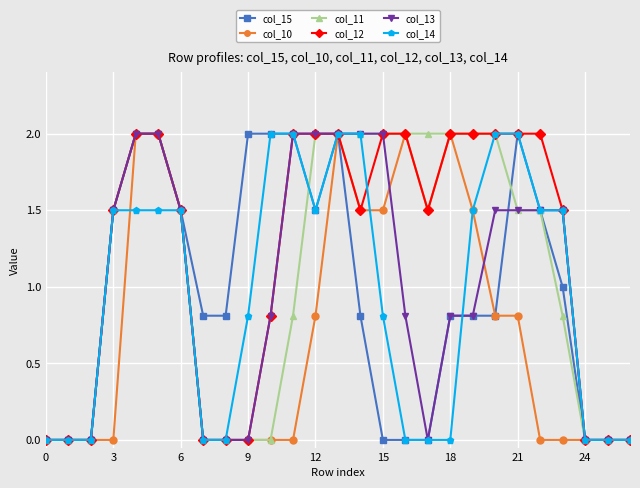

What is the average value of the col_13 series?

1.0